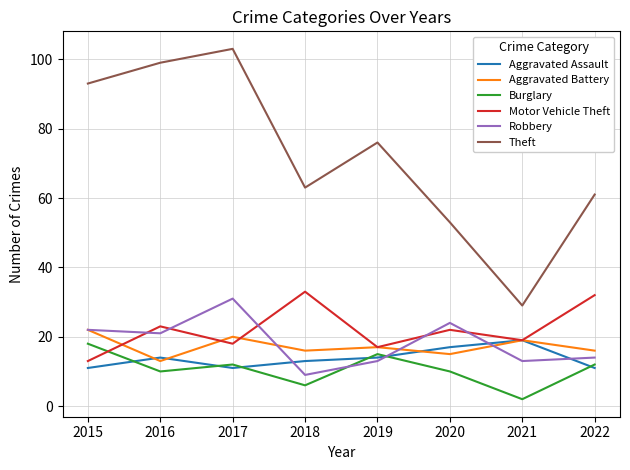

In Robbery, how many points are higher than both neighbors (excluding endpoints)?

2